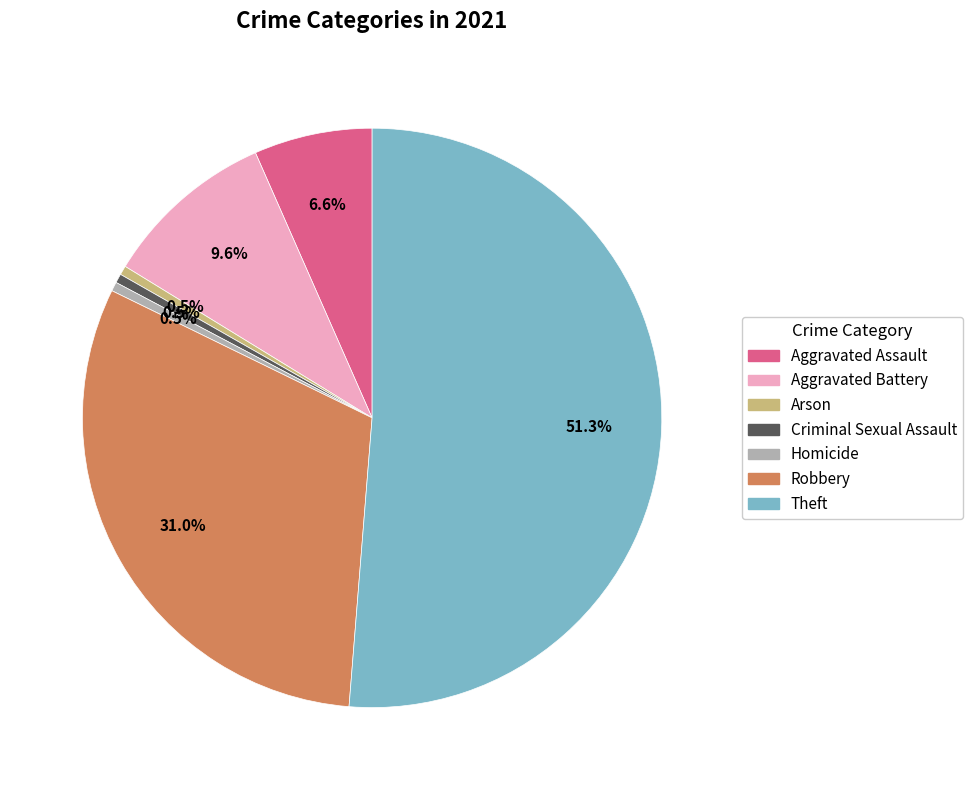

To the nearest percent, what is the combined percentage of Robbery and Aggravated Battery?

41%